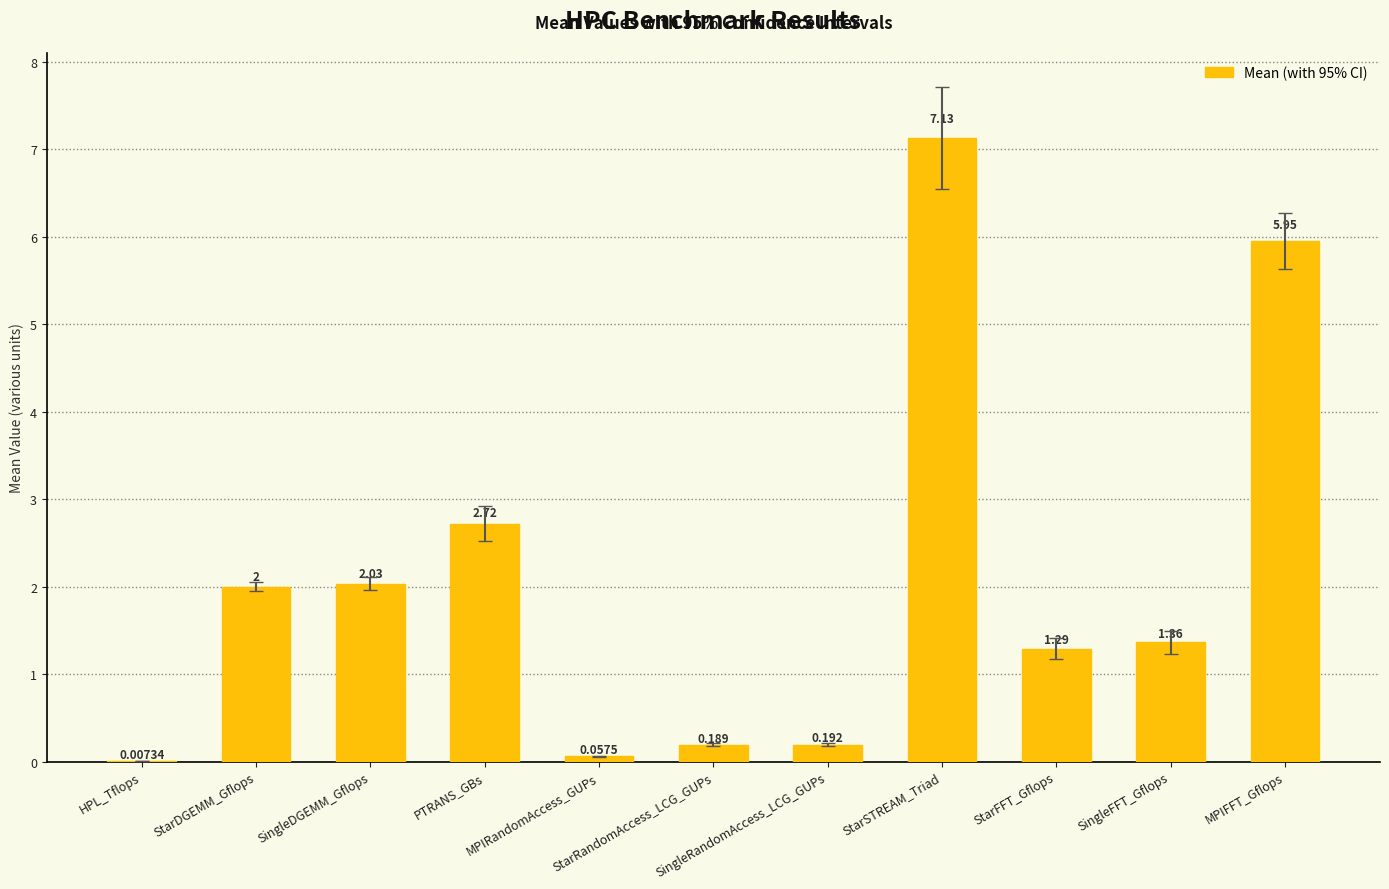

What is the value of the 4th bar from the left?

2.7